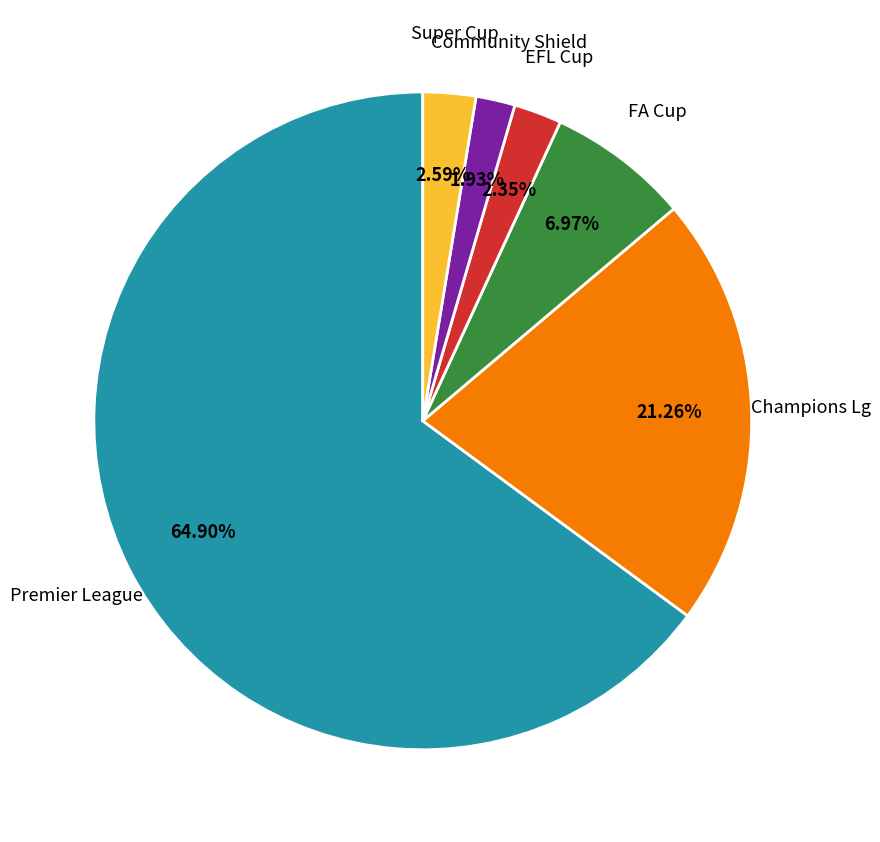

To the nearest percent, what is the difference between the largest and smallest slice percentages?

63%